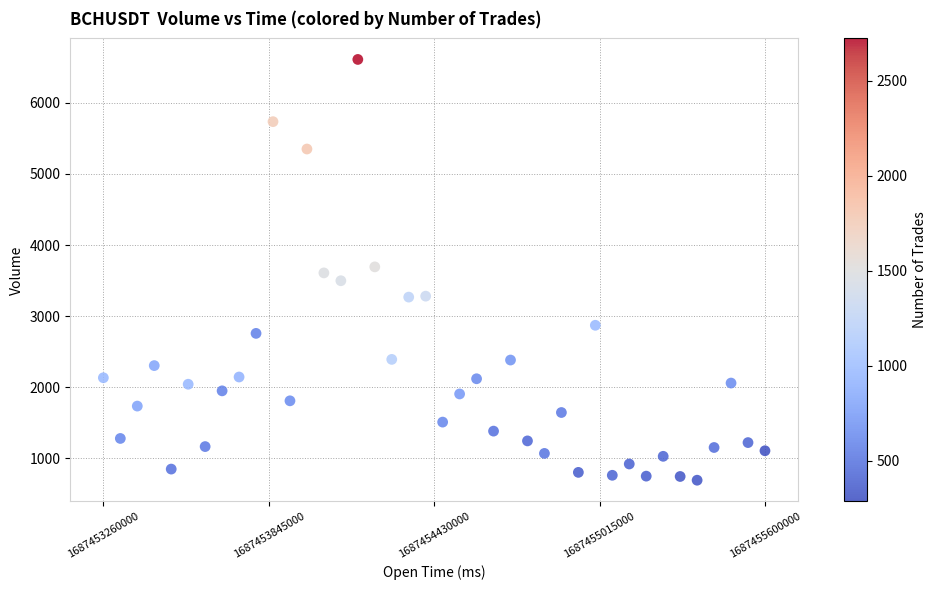

What is the range of Y values (max minus min)?

5926.2